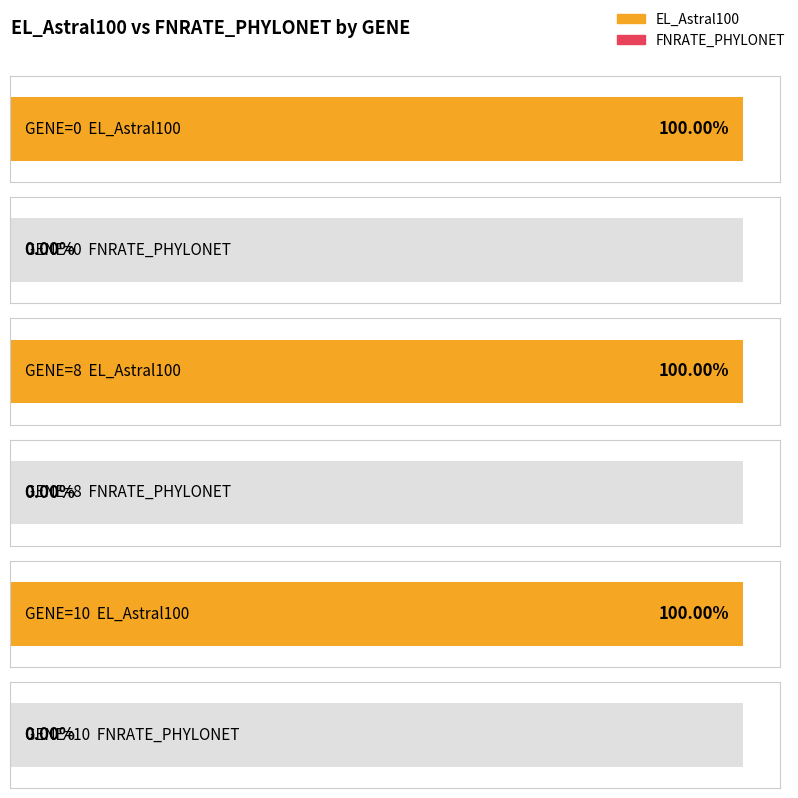

List the labels in order of EL_Astral100 value, largest first.

0, 8, 10